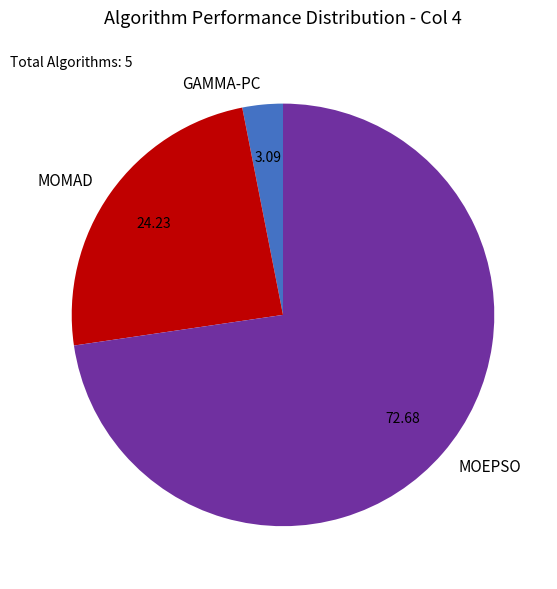

Rank the categories by value from highest to lowest.

MOEPSO, MOMAD, GAMMA-PC